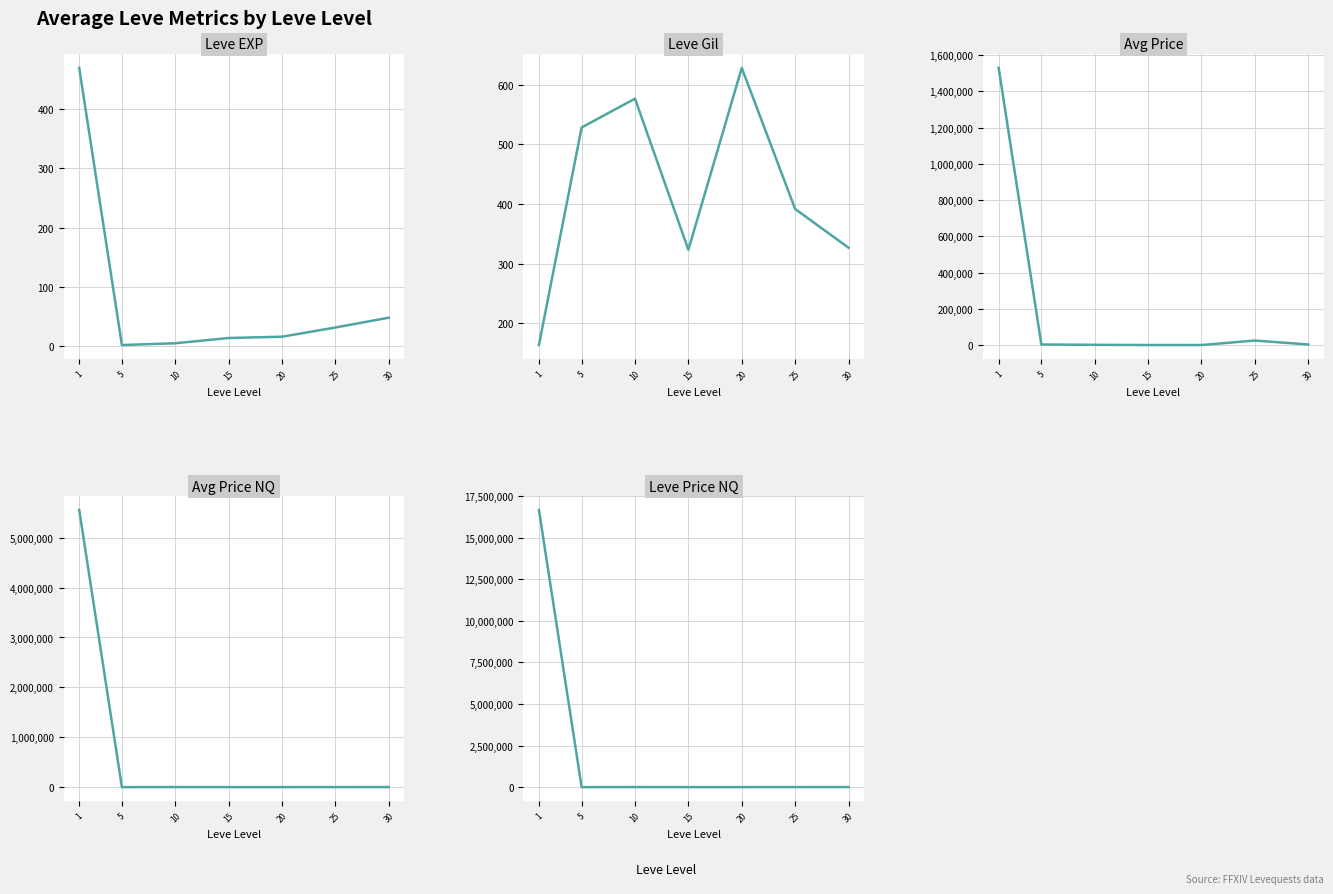

Is it true that Leve Gil equals 883.2 at 10?

False